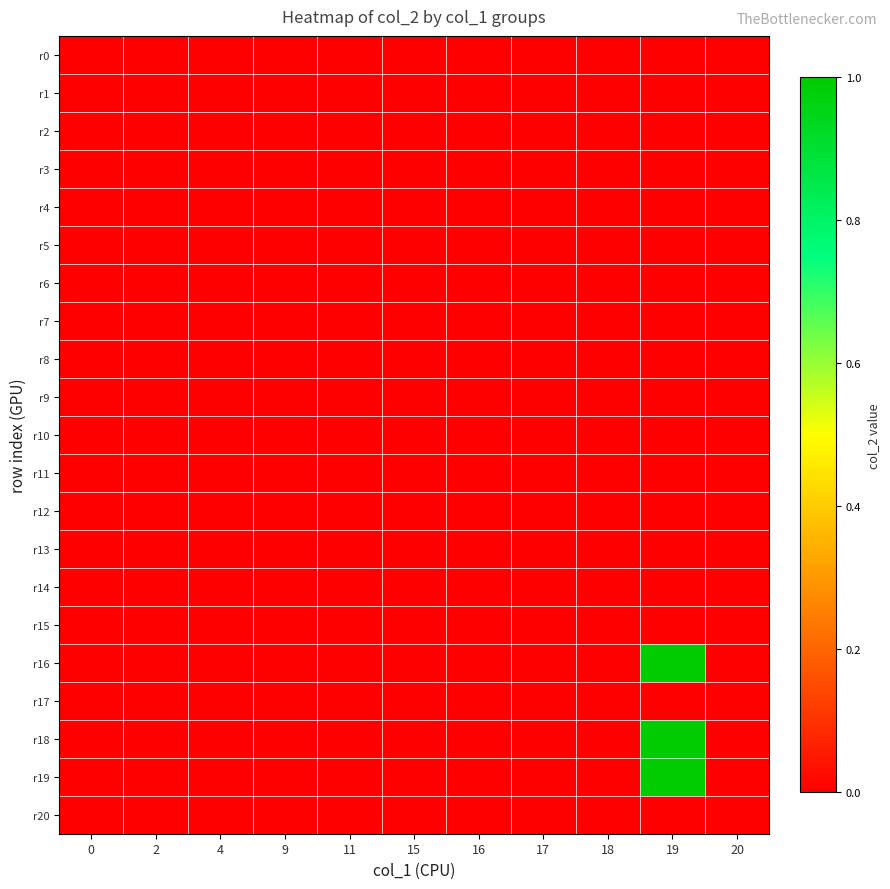

At which category is the sum across all series the highest?

19